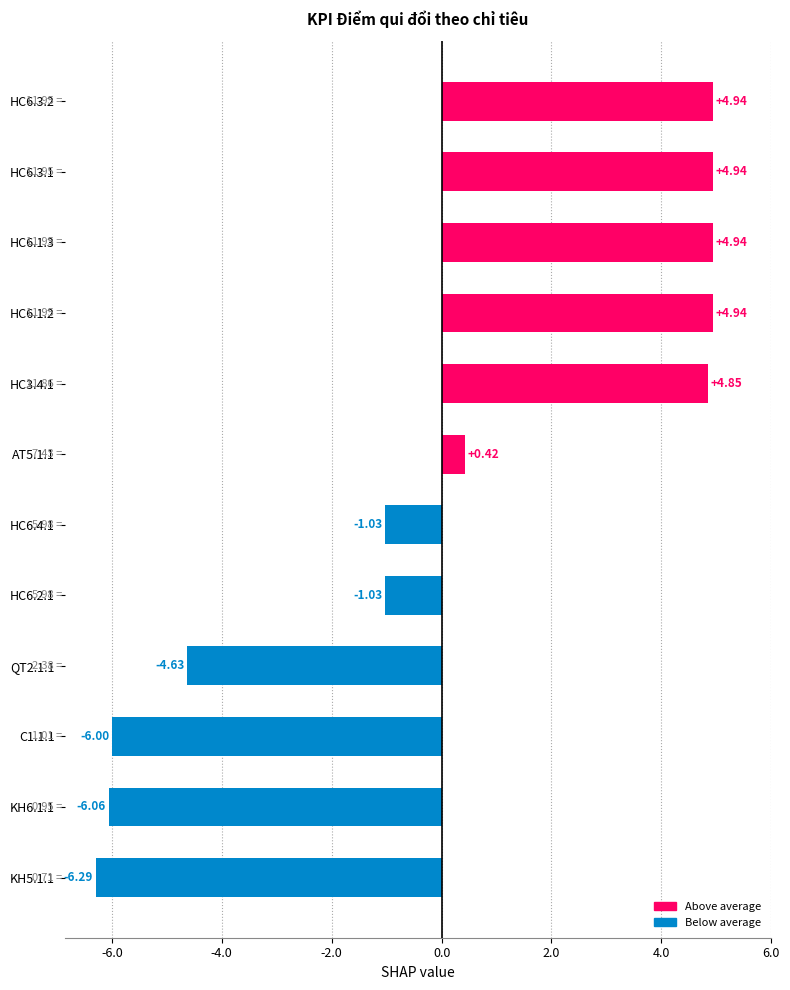

What is the change in value from HC3.4.1 to HC6.1.3?

+0.1